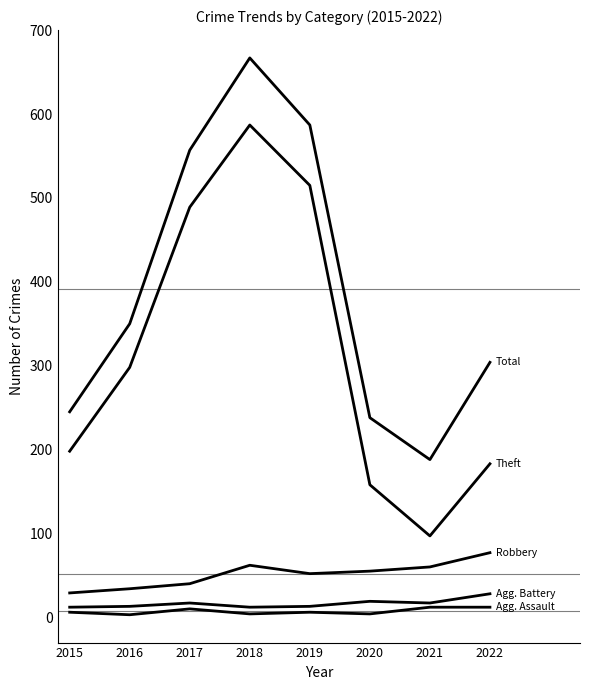

Is this an area chart (filled region under the line)?

No